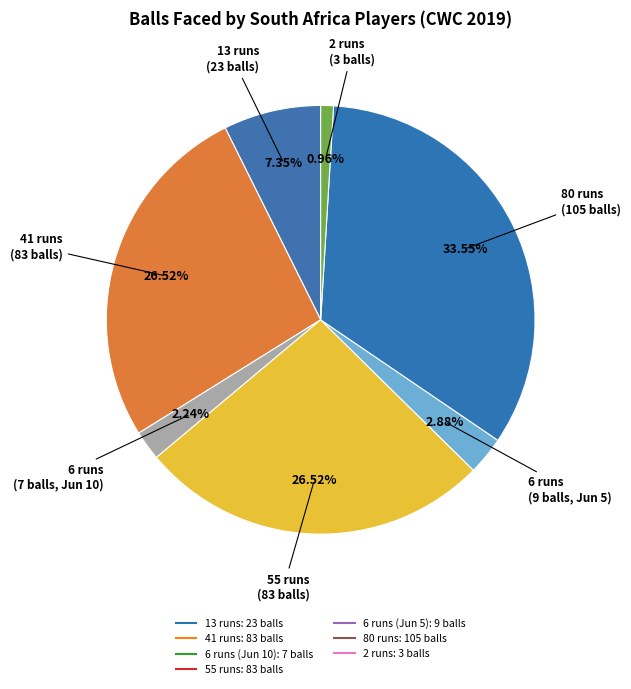

How many segments does this pie chart have?

7